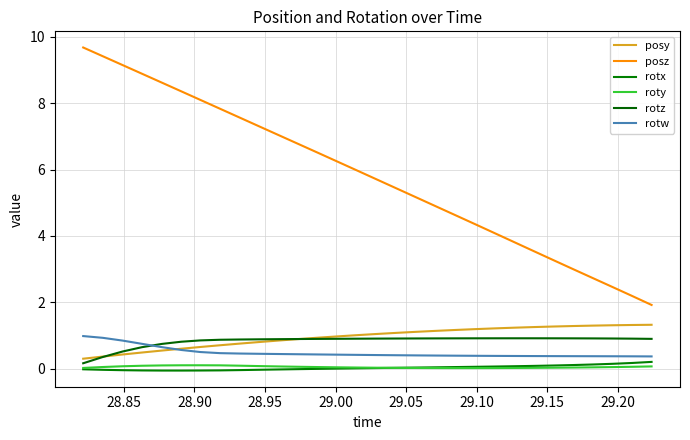

How many lines are shown in the chart?

6